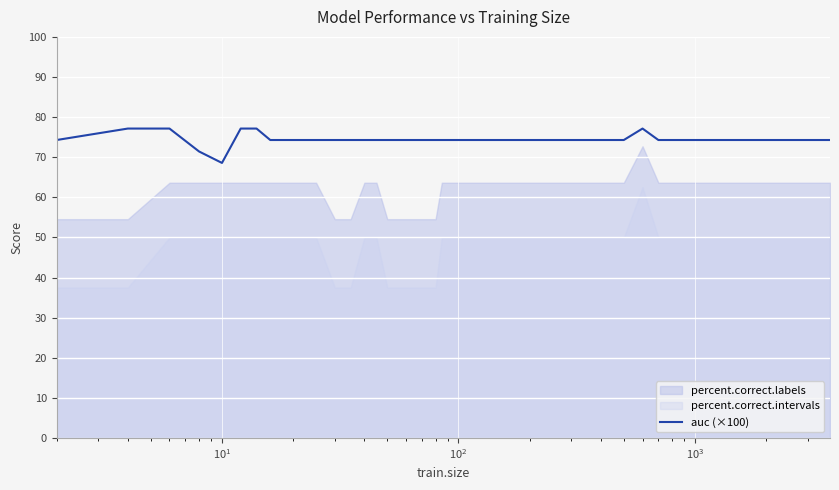

How many categories are shown in the chart?

36